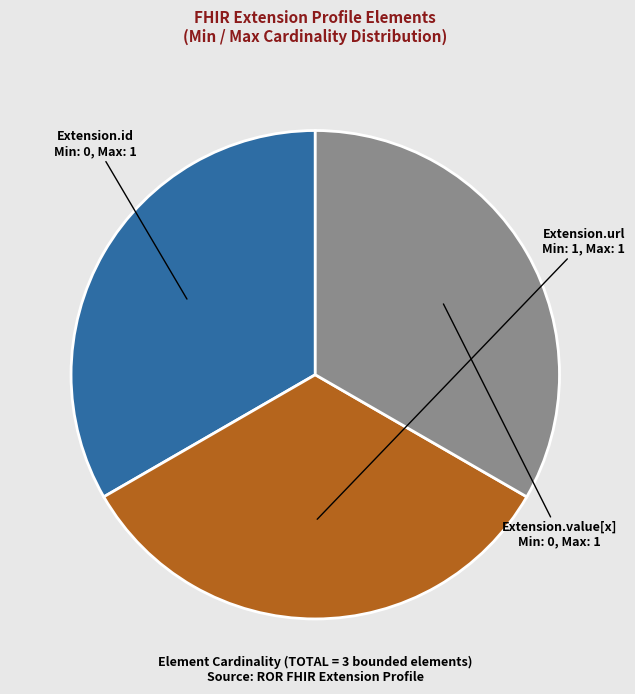

Is there any slice that represents more than half of the pie?

No